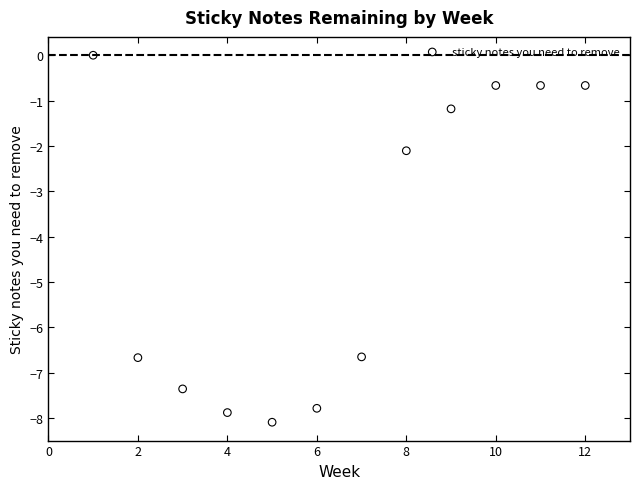

What Y value in the scatter plot is closest to -4?

-2.1